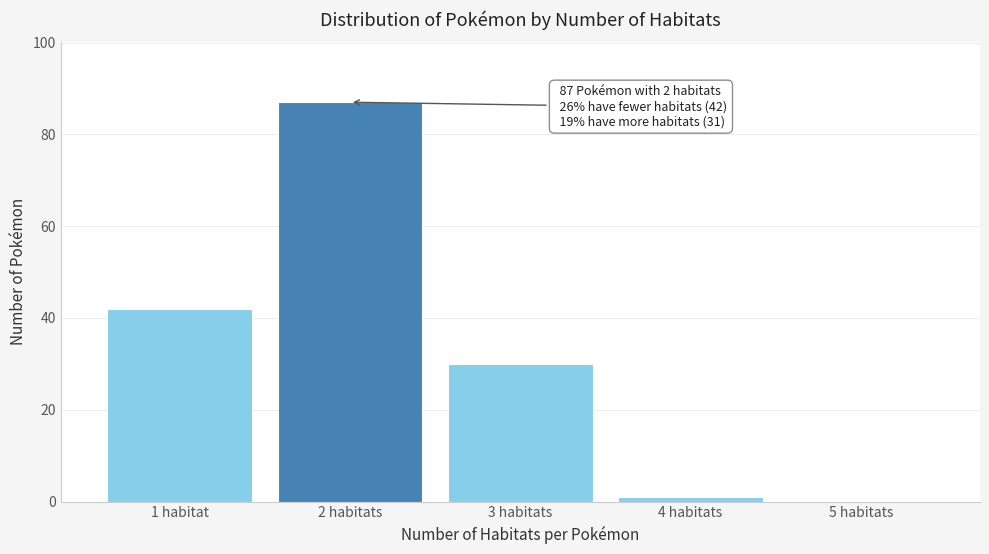

Reading left to right, list all the values displayed in this chart.

1 habitat=42	2 habitats=87	3 habitats=30	4 habitats=1	5 habitats=0